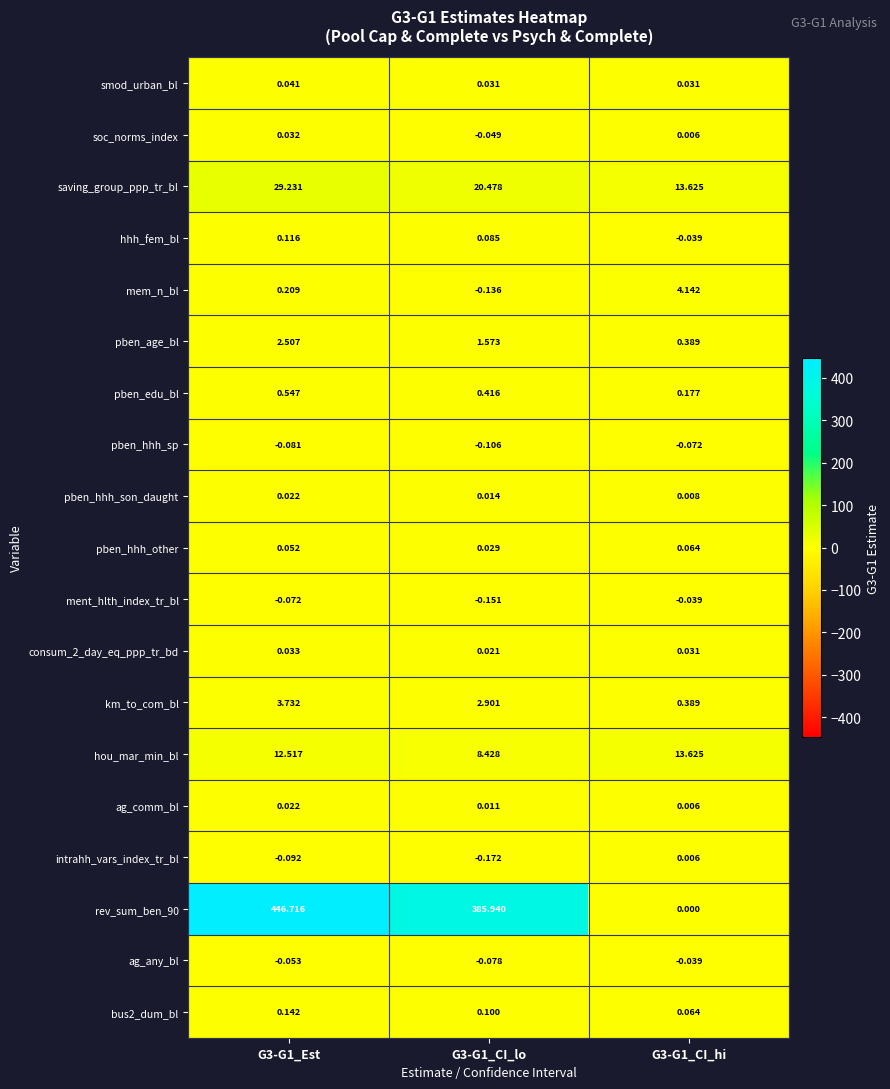

Is the value of pben_hhh_son_daught at G3-G1_CI_lo greater than the value of pben_hhh_sp at G3-G1_CI_hi?

Yes